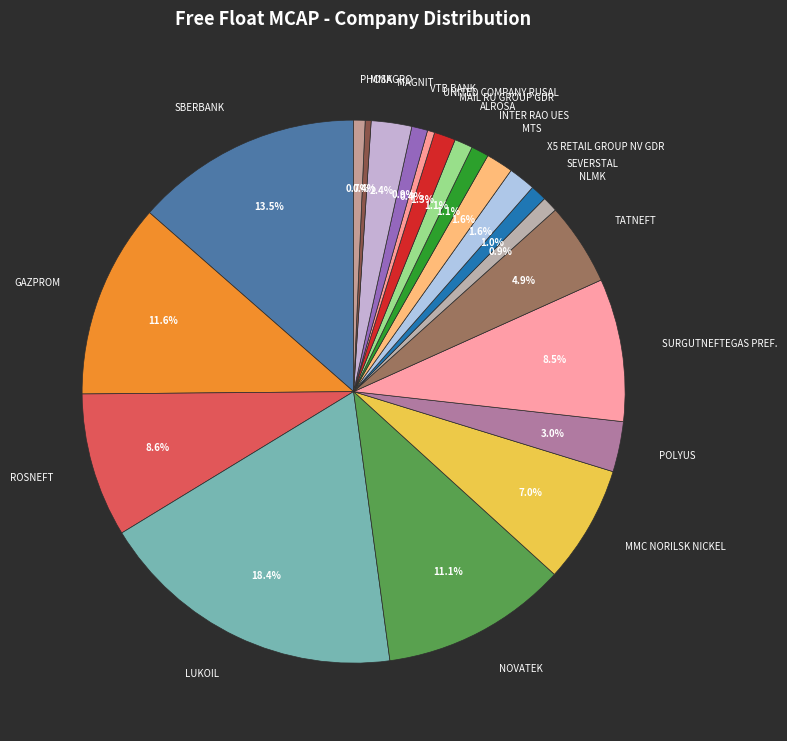

Combined, what portion of the pie is ROSNEFT and SBERBANK?

22.1%